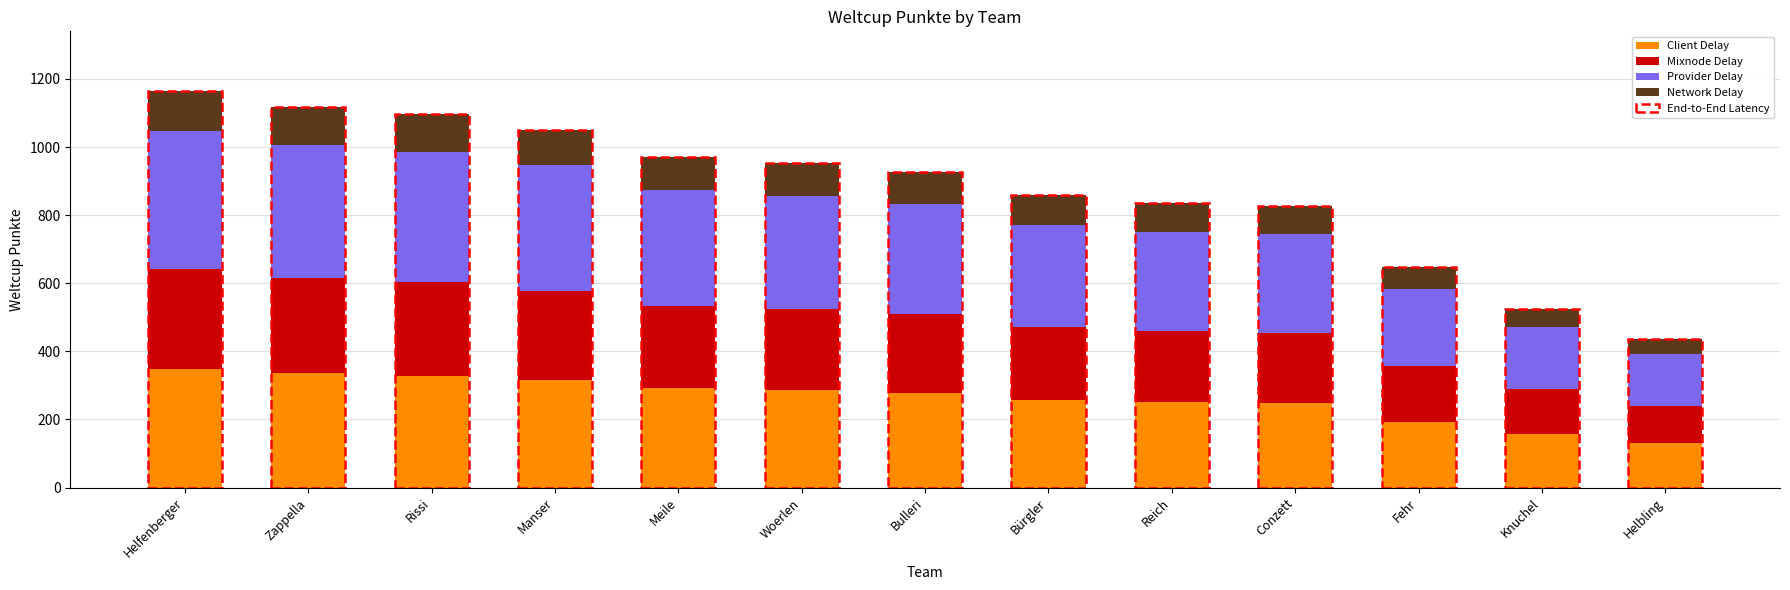

What is the difference between the Client Delay values at Helfenberger and Manser?

34.2